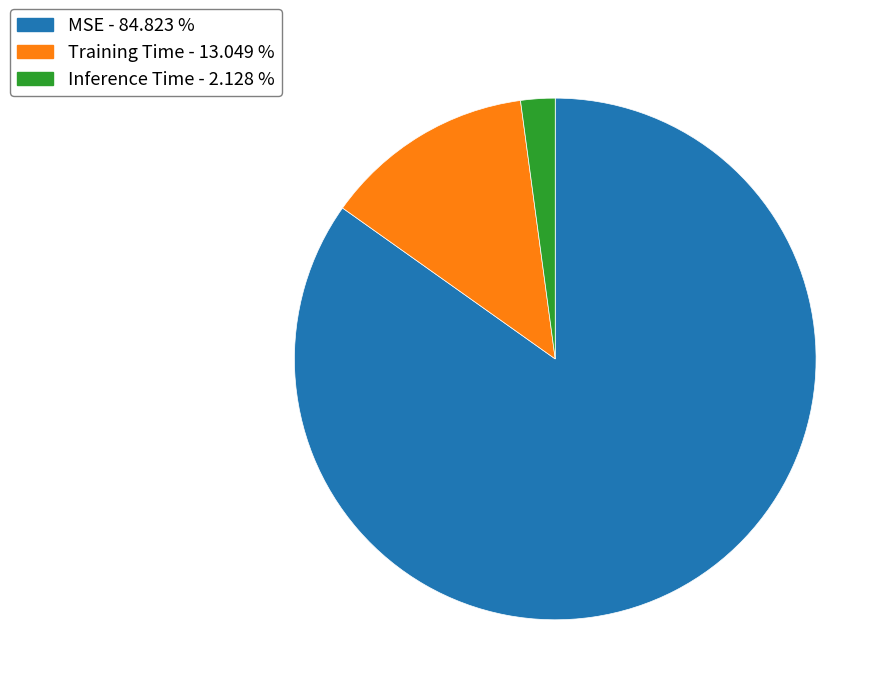

Combined, do MSE and Inference Time account for over 50%?

Yes